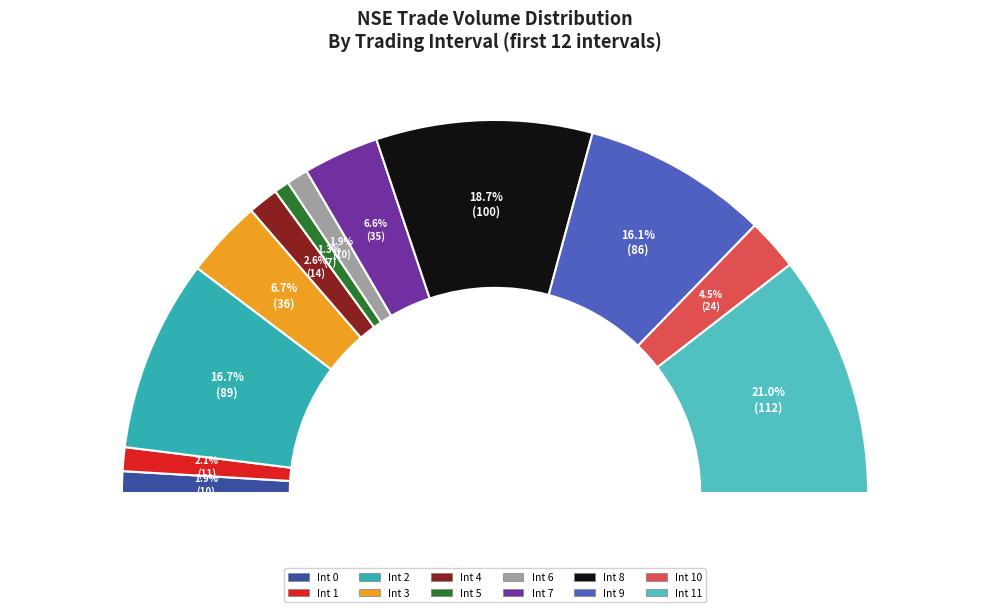

Rank the categories by value from lowest to highest.

Interval 5, Interval 0, Interval 6, Interval 1, Interval 4, Interval 10, Interval 7, Interval 3, Interval 9, Interval 2, Interval 8, Interval 11